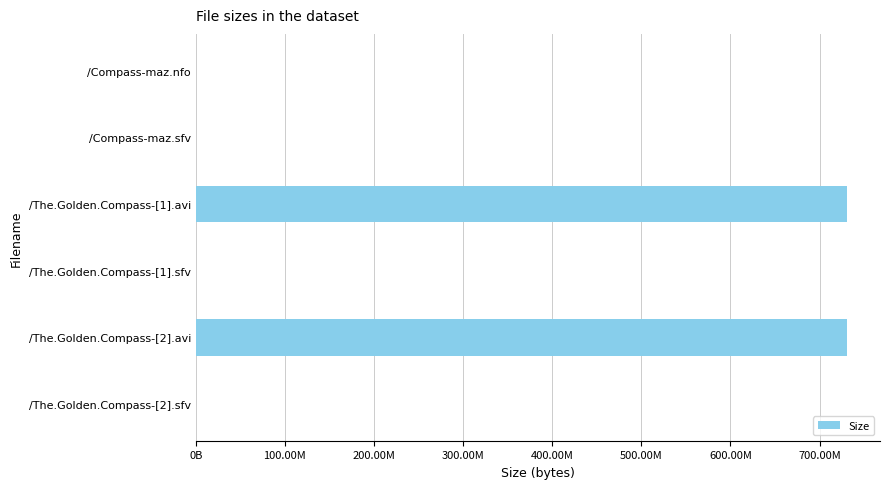

Does the chart contain stacked bars?

No